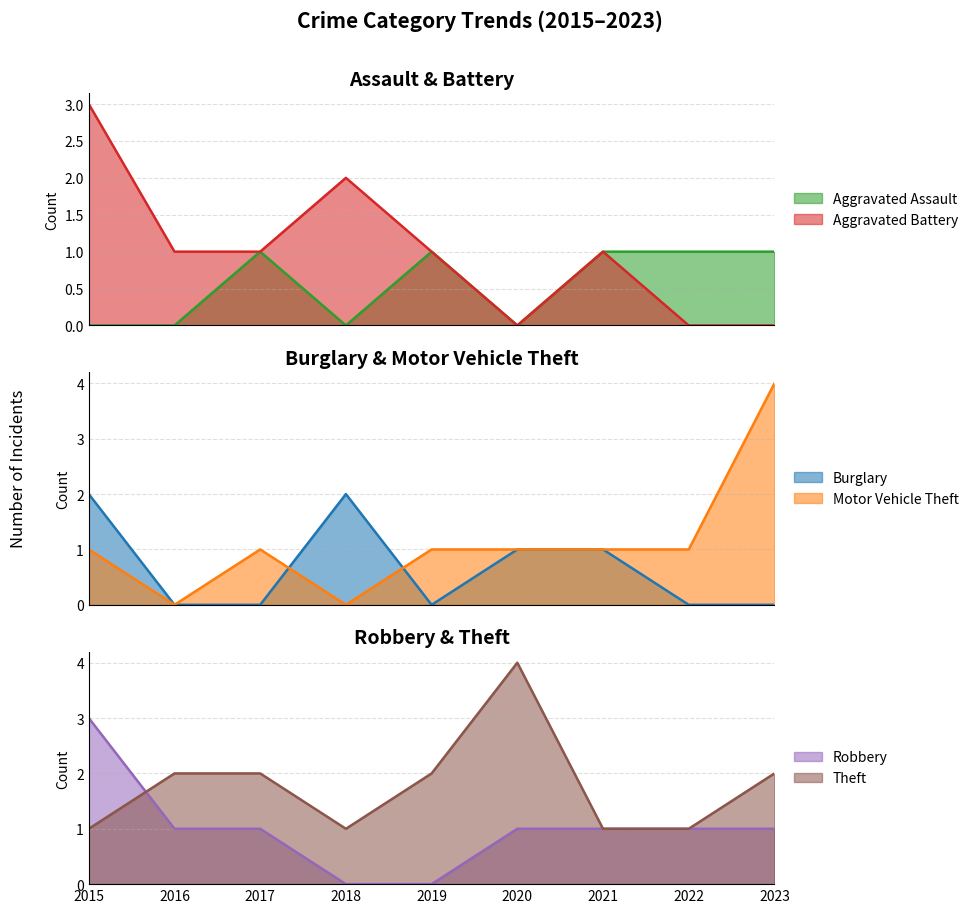

How many positive values does the Burglary series have?

4